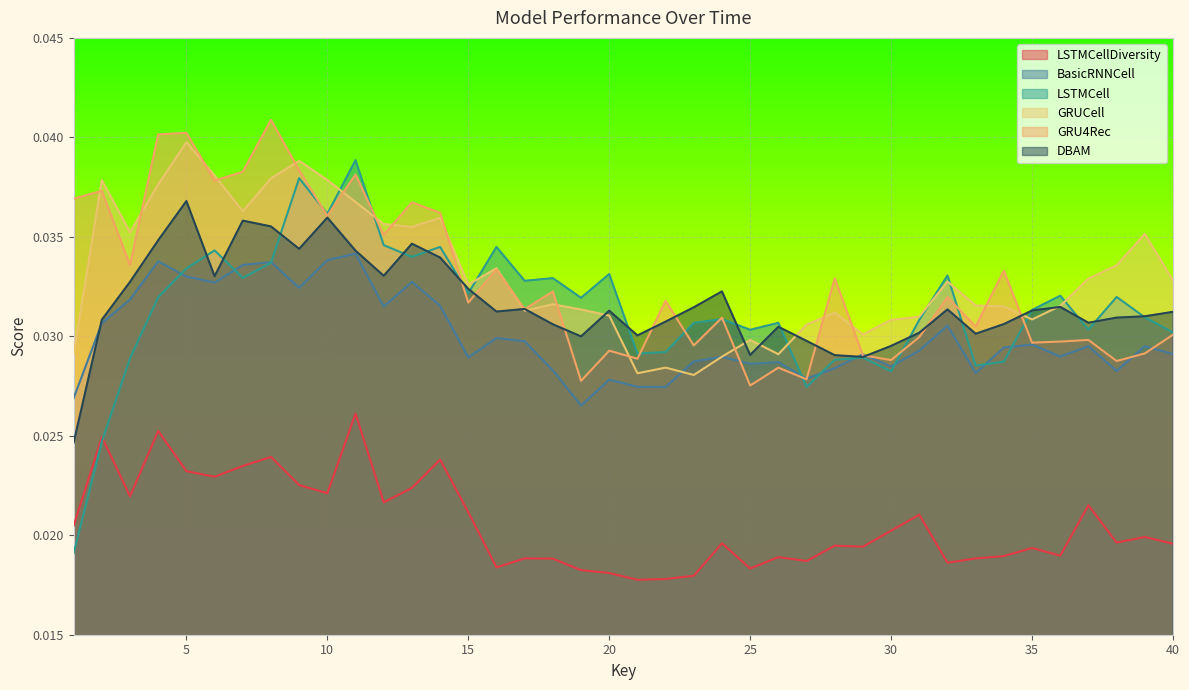

Between 7 and 35, which series saw the biggest shift?

GRU4Rec